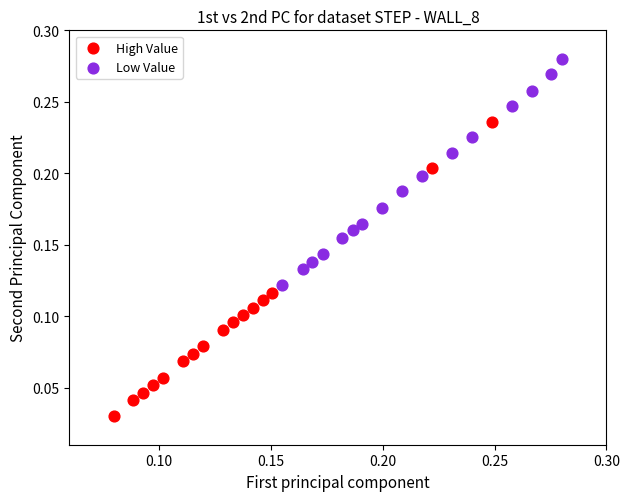

Which series contains the lowest Y value?

High Value